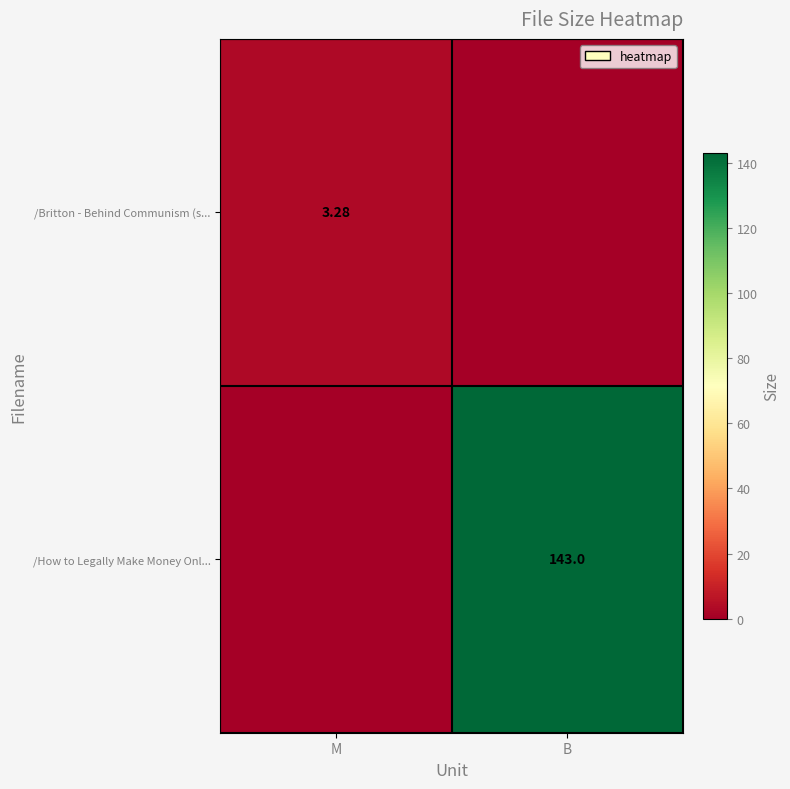

Is it true that /How to Legally Make Money Onl... equals 78.2 at M?

False